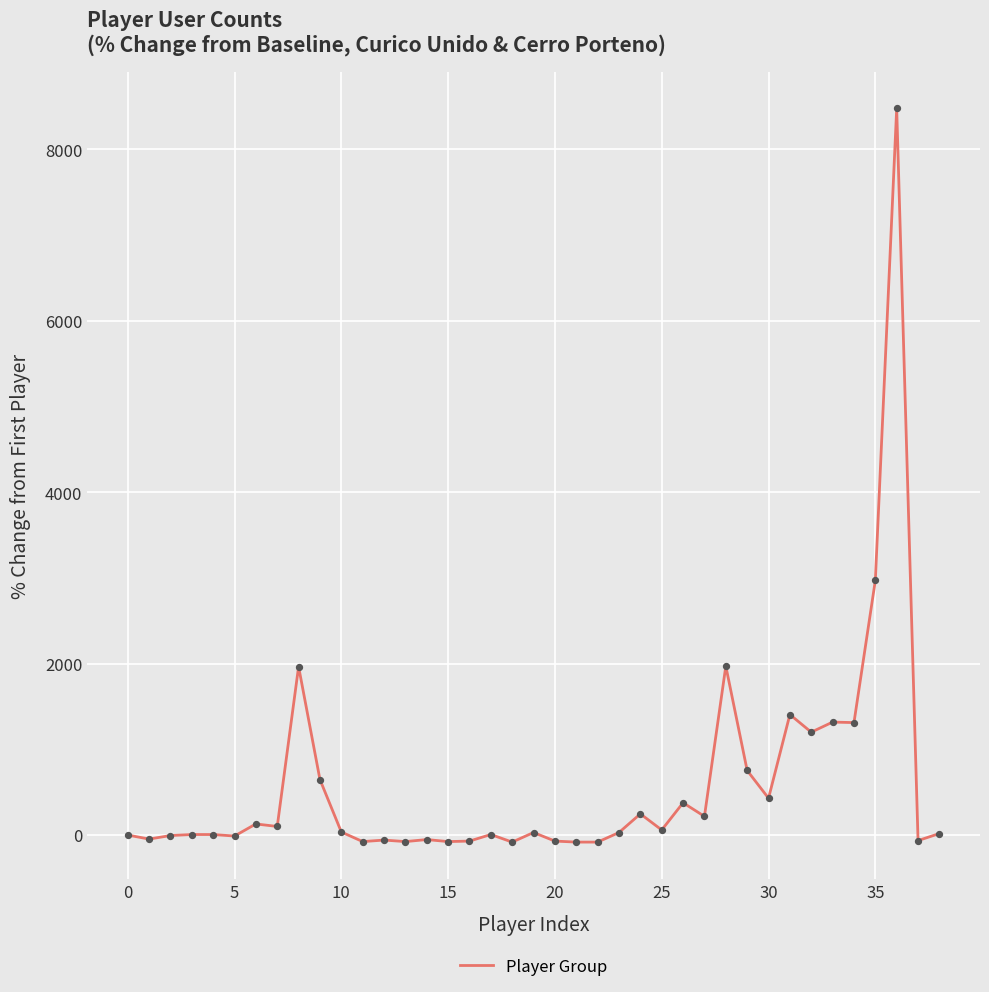

What is the difference between the maximum and minimum values?

8558.8